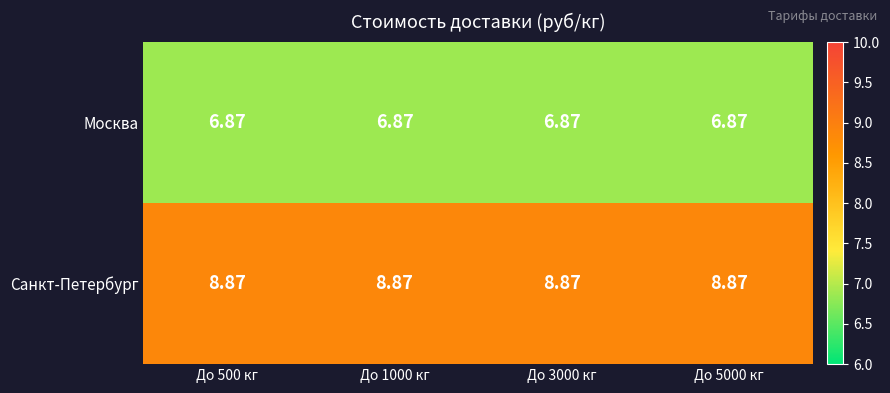

List the series in order of their peak value, lowest first.

Москва, Санкт-Петербург